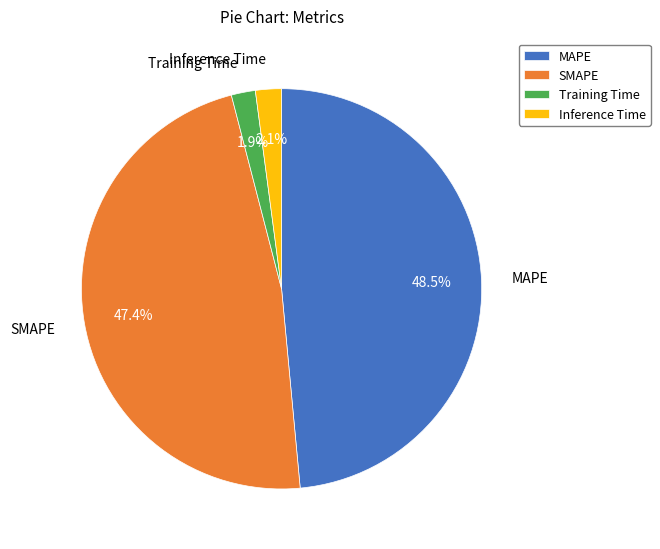

Combined, do Inference Time and MAPE account for over 50%?

Yes